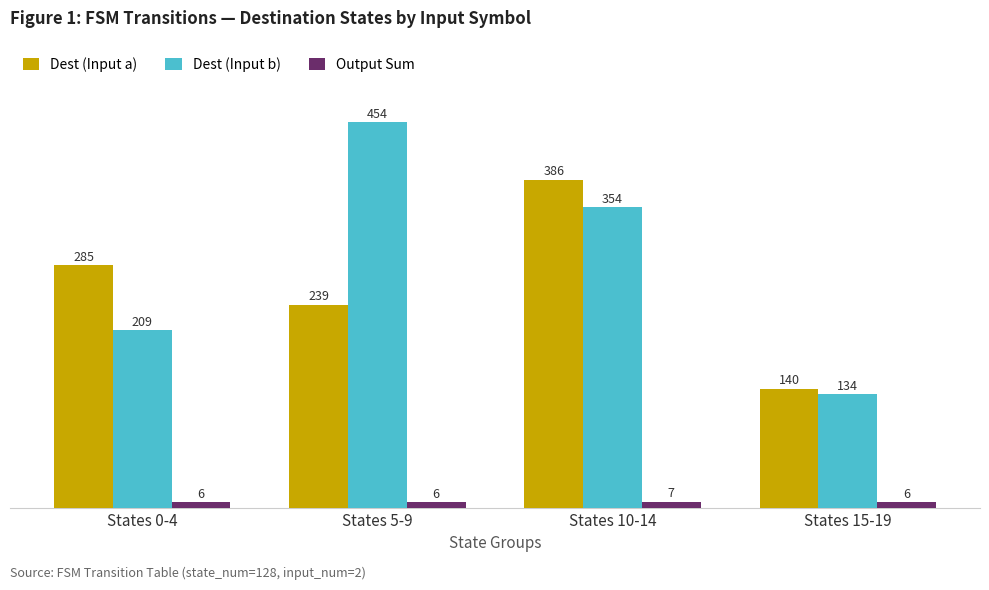

What is the value of the Dest (Input a) bar at the 4th from the left?

140